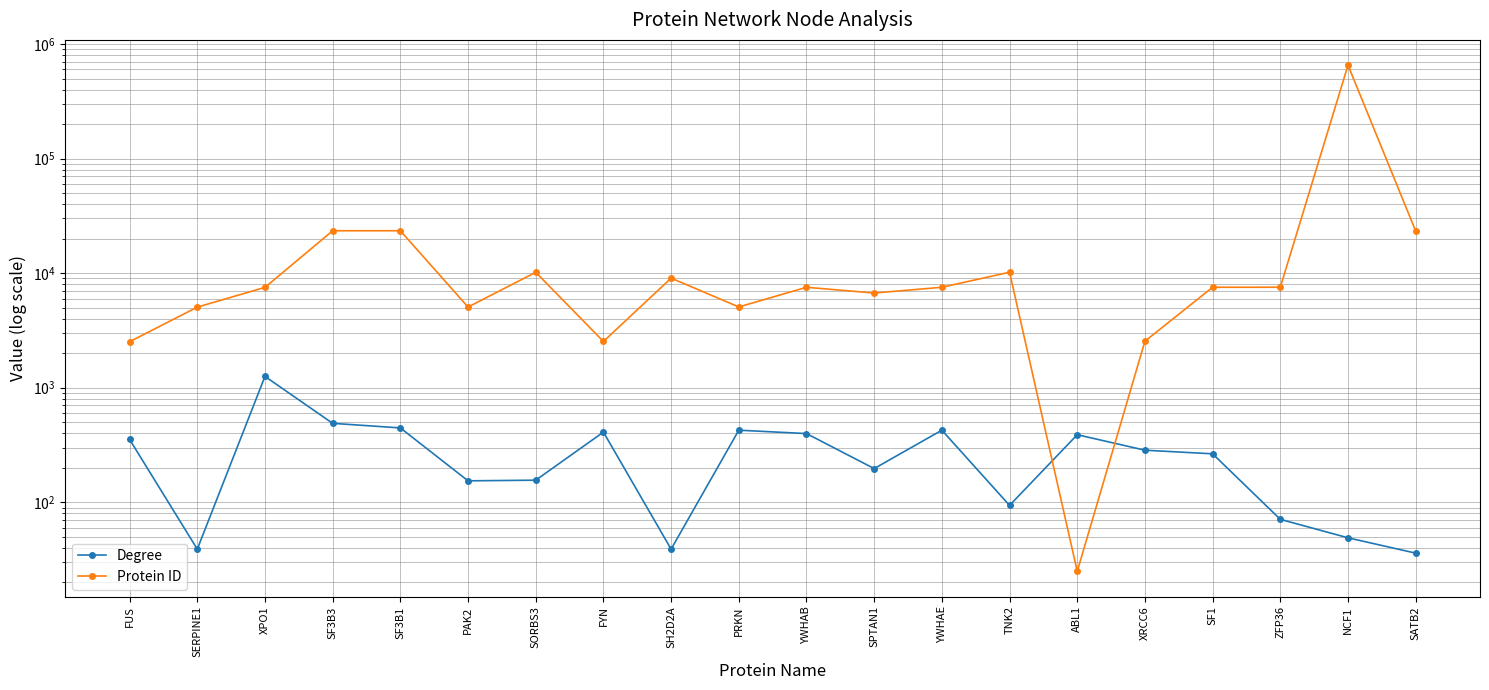

How many data points in Protein ID are less than 7531?

10